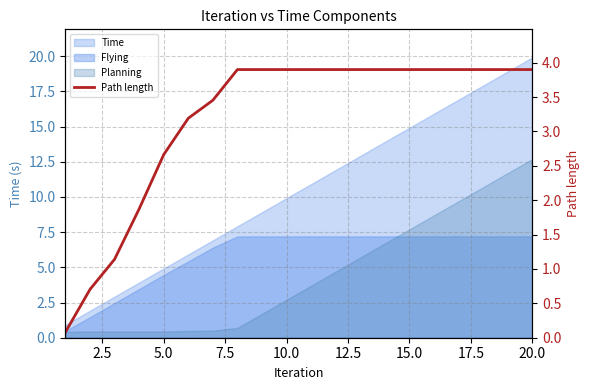

What is the difference between the maximum and second lowest values?

3.2